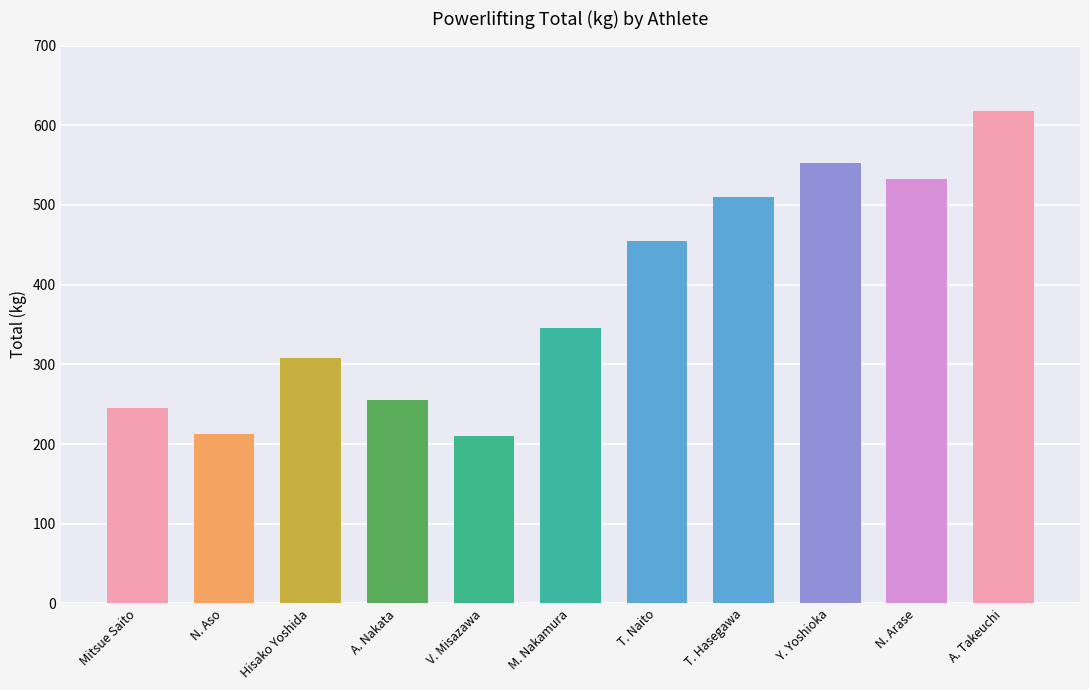

Is it true that the value at Hisako Yoshida is 159.3?

False